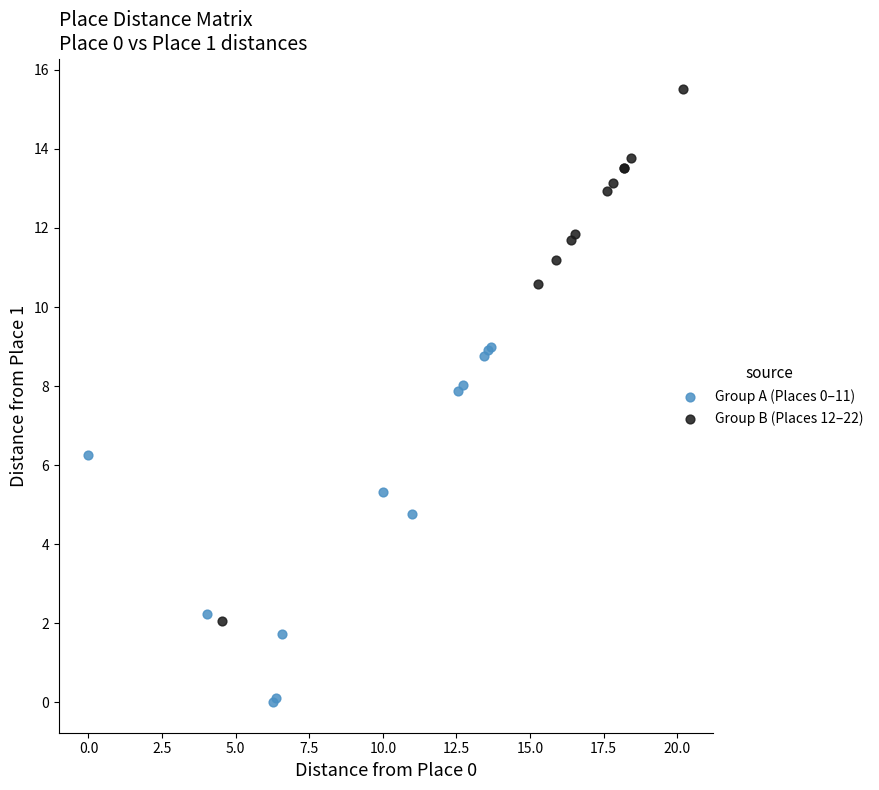

Which series has the widest spread of Y values?

Group B (Places 12–22)